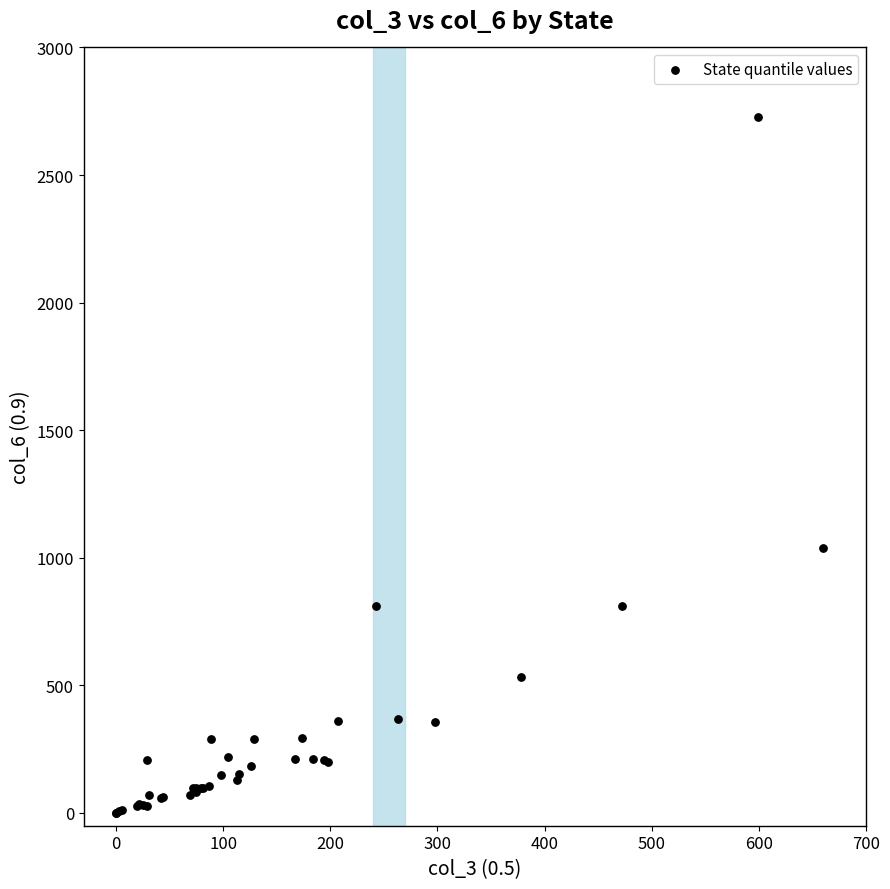

What Y value in the scatter plot is closest to 1365?

1039